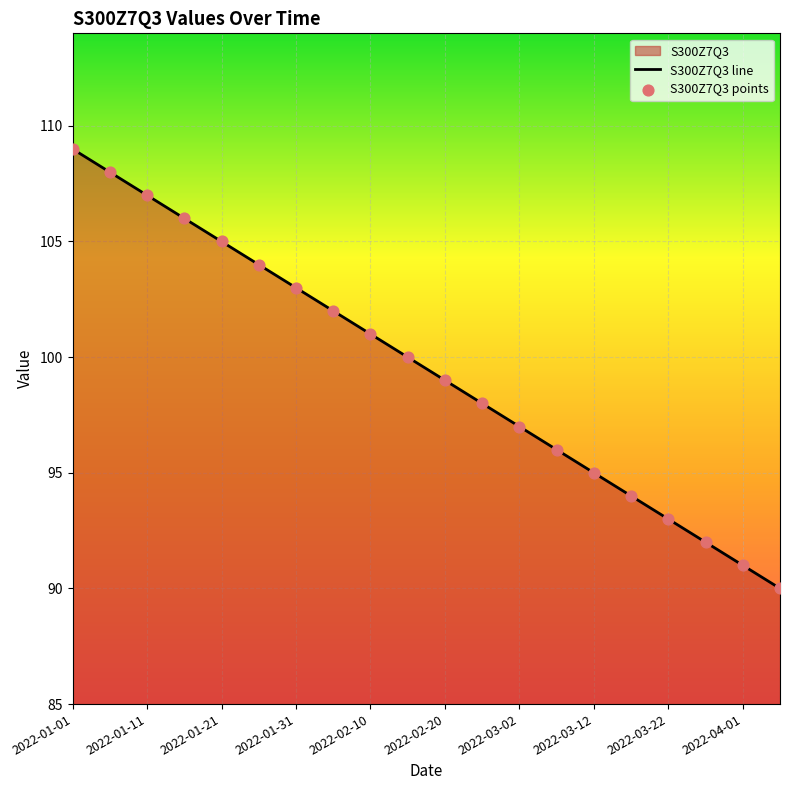

Which has a higher value, 2022-01-21 or 2022-04-01?

2022-01-21